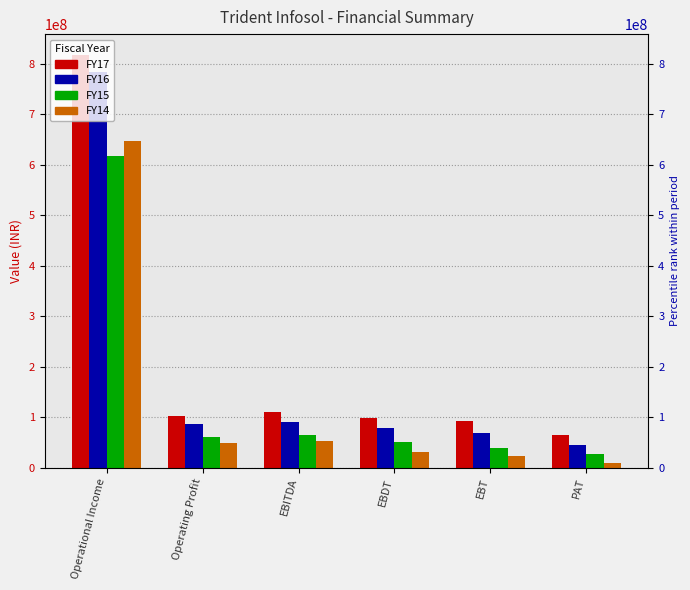

At how many categories does at least one series exceed 237784911?

1